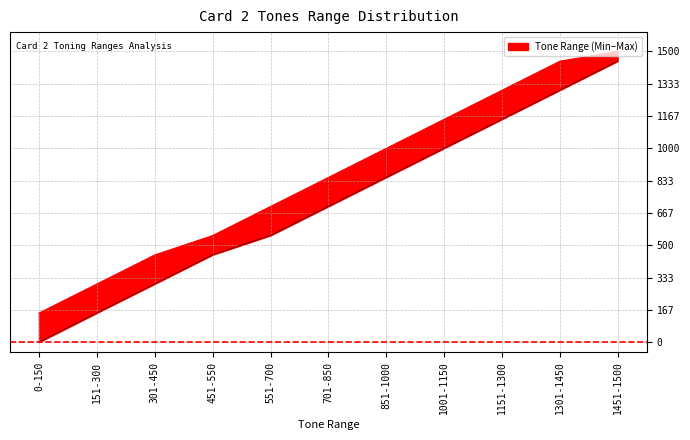

What is the label of the 2nd point from the right?

1301-1450